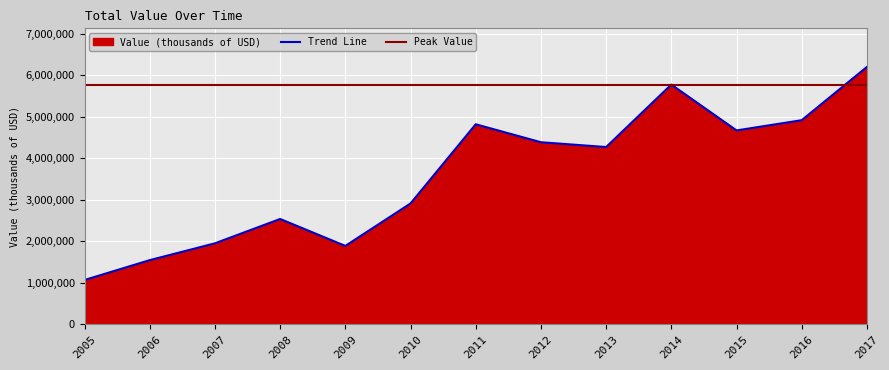

List the labels in order of value, largest first.

2017, 2014, 2016, 2011, 2015, 2012, 2013, 2010, 2008, 2007, 2009, 2006, 2005